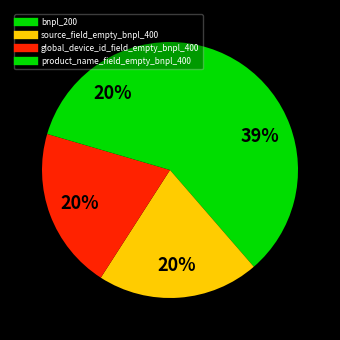

Between bnpl_200 and product_name_field_empty_bnpl_400, which is larger?

bnpl_200